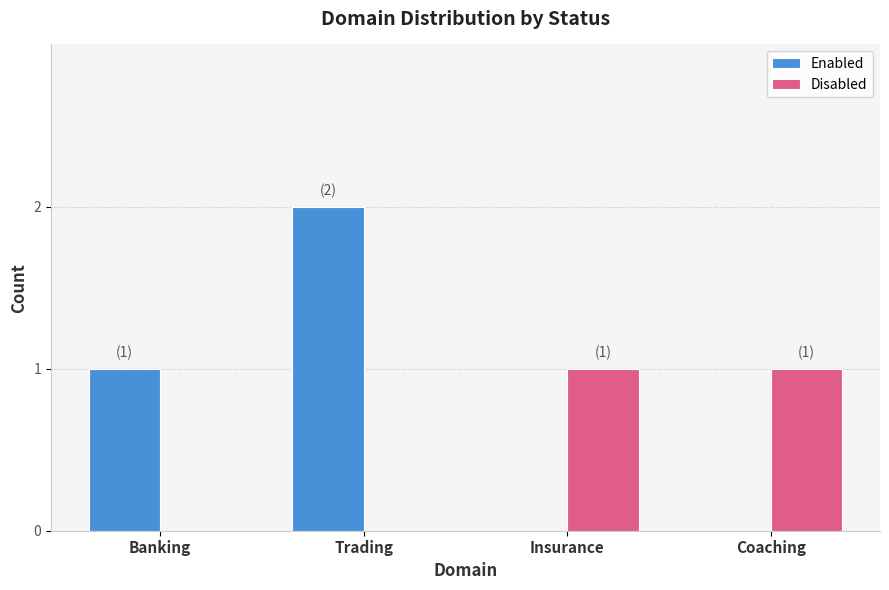

Reading left to right, transcribe all the data shown in this chart.

Enabled: Banking=1	Trading=2	Insurance=0	Coaching=0
Disabled: Banking=0	Trading=0	Insurance=1	Coaching=1